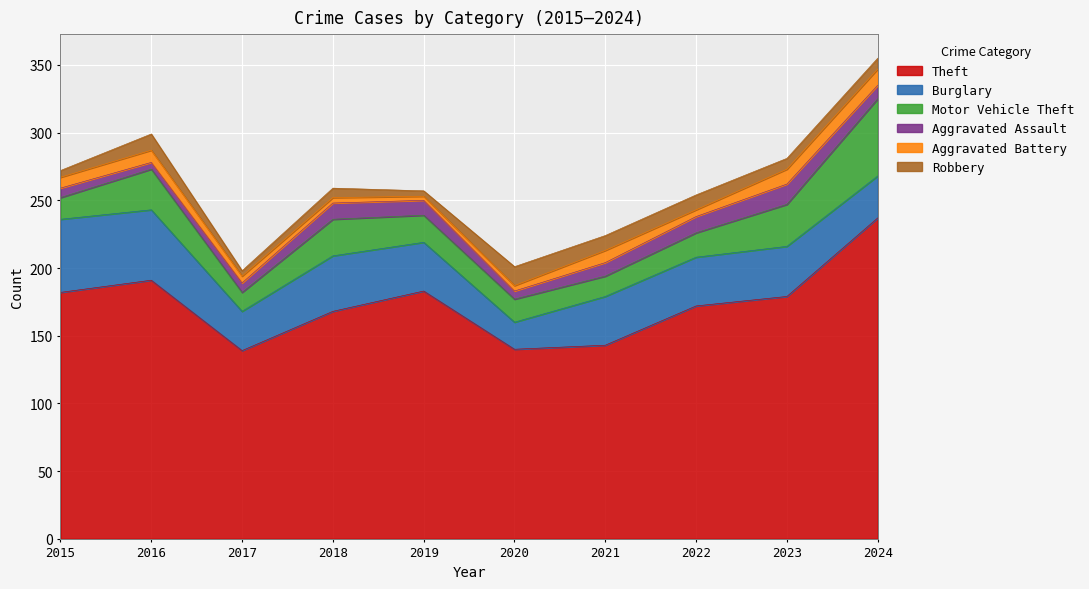

The value of Theft at 2023 is 179. True or false?

True